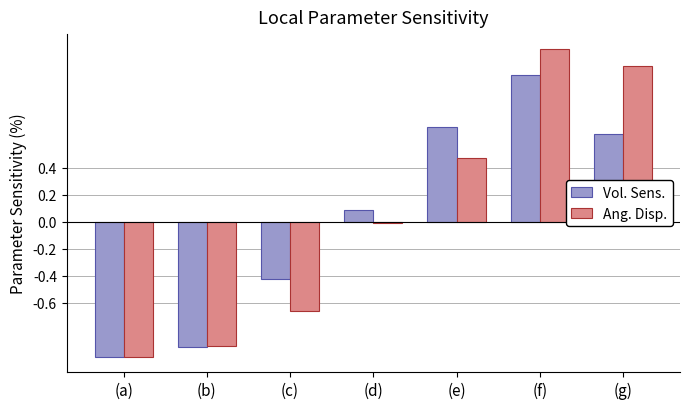

Which category has the lowest value across all series?

(a)